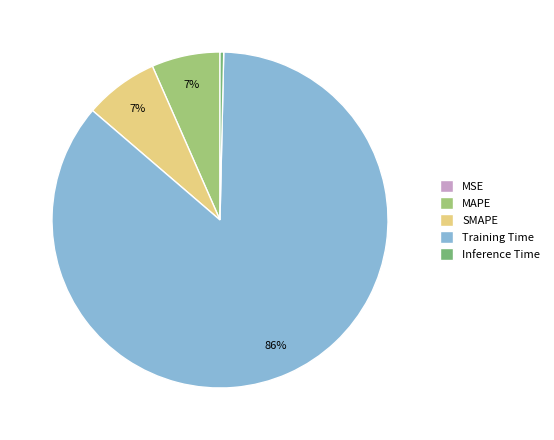

Does Training Time account for over 50% of the chart?

Yes